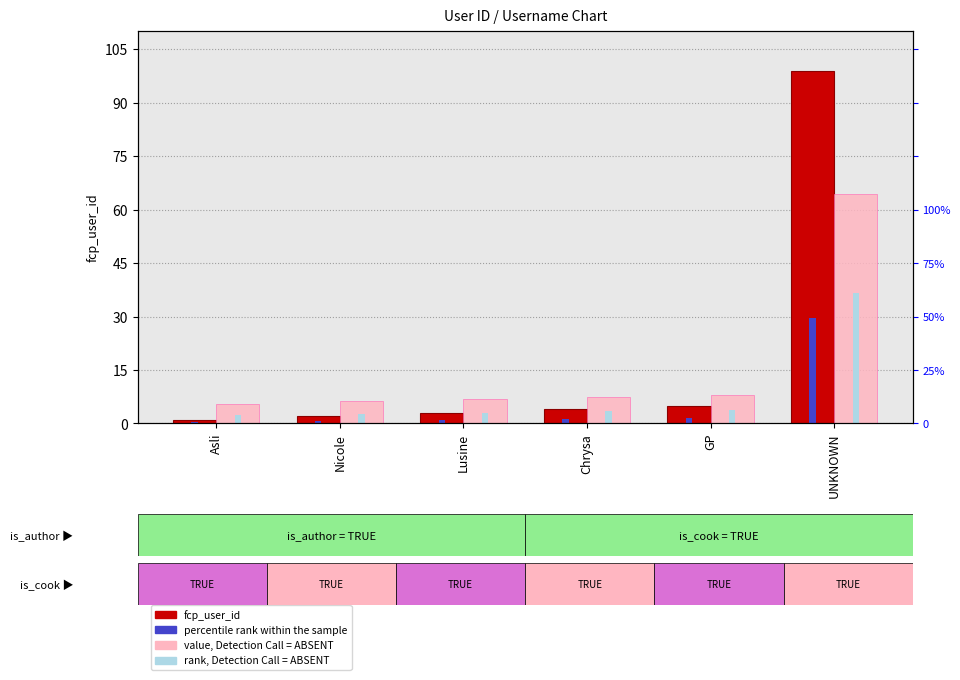

What is the difference between the maximum and minimum values in the fcp_user_id series?

98.0